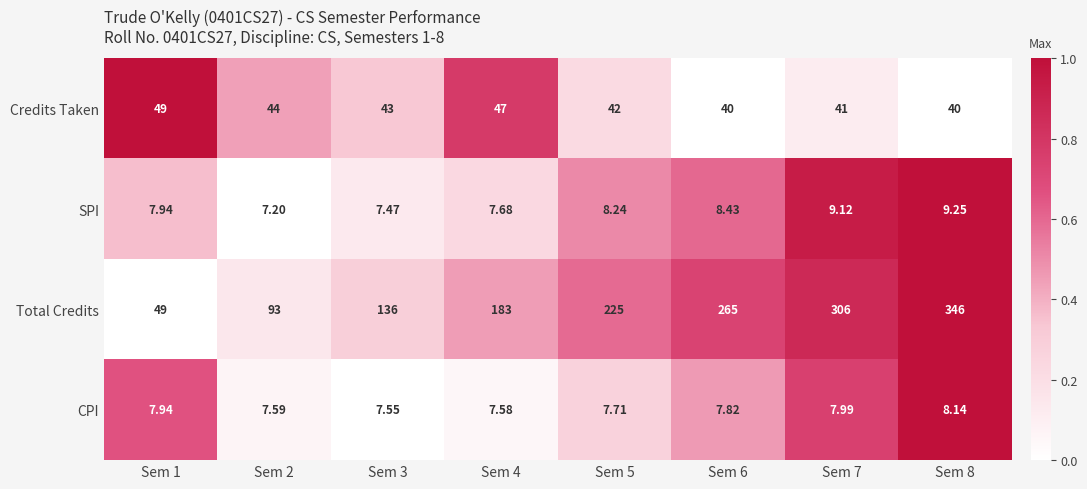

Between Sem 4 and Sem 7, which series saw the biggest shift?

Total Credits